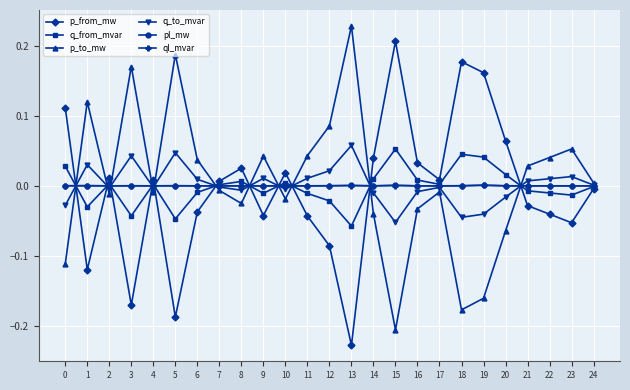

True or false: pl_mw and q_to_mvar cross at least once.

True